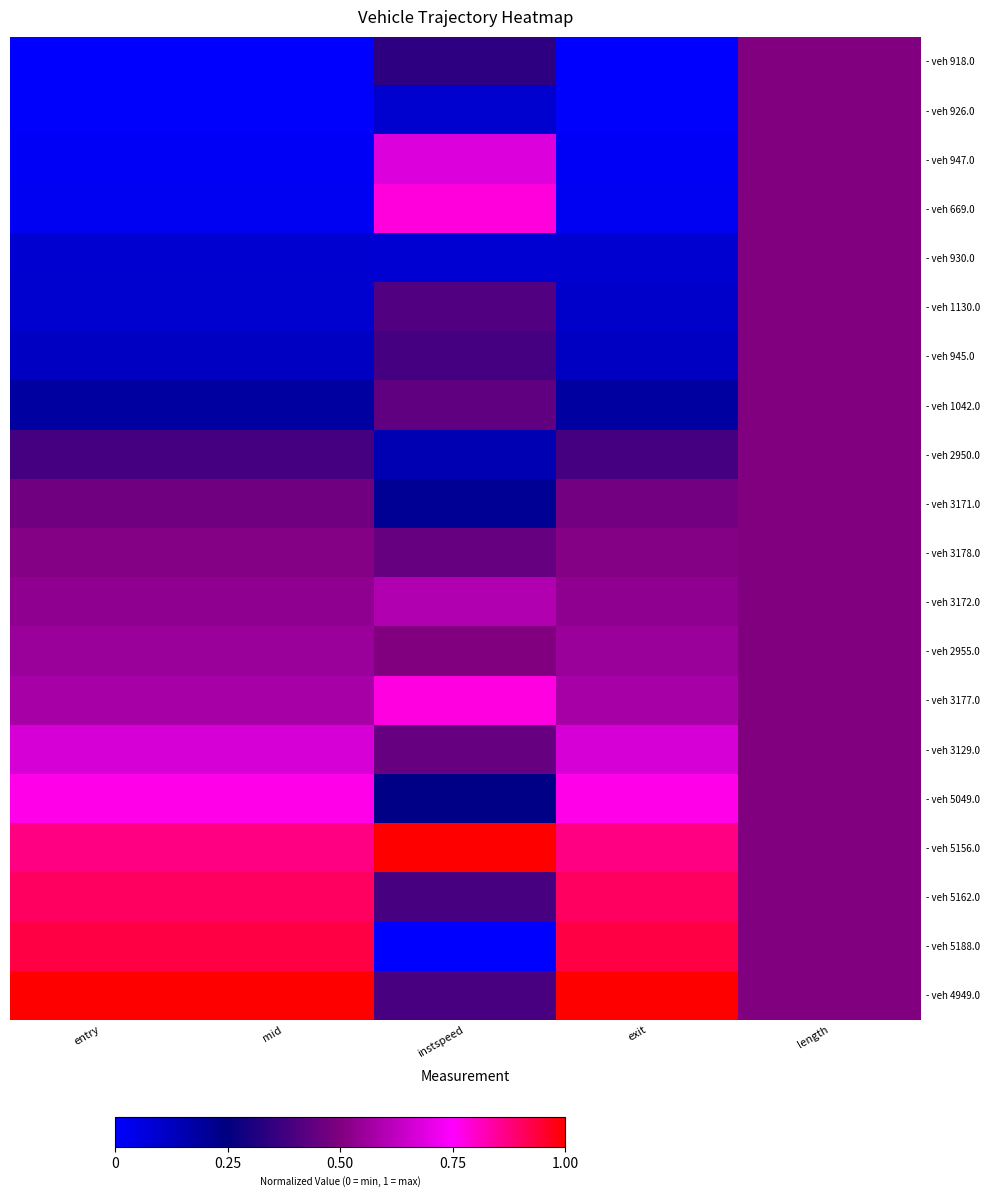

Reading left to right, list all the values displayed in this chart.

- veh 918.0: entry=0.0	mid=0.0	instspeed=0.3	exit=0.0	length=0.5
- veh 926.0: entry=0.0	mid=0.0	instspeed=0.1	exit=0.0	length=0.5
- veh 947.0: entry=0.0	mid=0.0	instspeed=0.7	exit=0.0	length=0.5
- veh 669.0: entry=0.0	mid=0.0	instspeed=0.8	exit=0.0	length=0.5
- veh 930.0: entry=0.1	mid=0.1	instspeed=0.1	exit=0.1	length=0.5
- veh 1130.0: entry=0.1	mid=0.1	instspeed=0.4	exit=0.1	length=0.5
- veh 945.0: entry=0.1	mid=0.1	instspeed=0.4	exit=0.1	length=0.5
- veh 1042.0: entry=0.2	mid=0.2	instspeed=0.4	exit=0.2	length=0.5
- veh 2950.0: entry=0.4	mid=0.4	instspeed=0.2	exit=0.4	length=0.5
- veh 3171.0: entry=0.5	mid=0.5	instspeed=0.2	exit=0.5	length=0.5
- veh 3178.0: entry=0.5	mid=0.5	instspeed=0.5	exit=0.5	length=0.5
- veh 3172.0: entry=0.5	mid=0.5	instspeed=0.6	exit=0.5	length=0.5
- veh 2955.0: entry=0.6	mid=0.6	instspeed=0.5	exit=0.6	length=0.5
- veh 3177.0: entry=0.6	mid=0.6	instspeed=0.8	exit=0.6	length=0.5
- veh 3129.0: entry=0.7	mid=0.7	instspeed=0.5	exit=0.7	length=0.5
- veh 5049.0: entry=0.8	mid=0.8	instspeed=0.2	exit=0.8	length=0.5
- veh 5156.0: entry=0.9	mid=0.9	instspeed=1.0	exit=0.9	length=0.5
- veh 5162.0: entry=0.9	mid=0.9	instspeed=0.4	exit=0.9	length=0.5
- veh 5188.0: entry=0.9	mid=0.9	instspeed=0.0	exit=0.9	length=0.5
- veh 4949.0: entry=1.0	mid=1.0	instspeed=0.4	exit=1.0	length=0.5